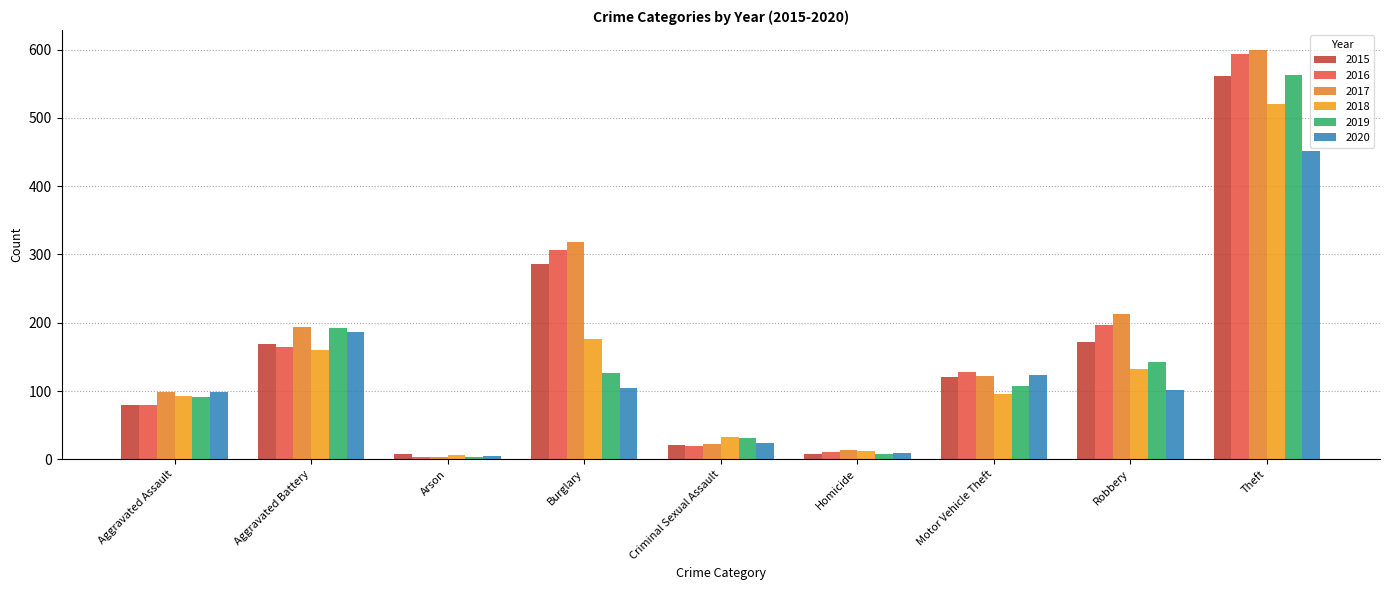

What is the spread (max minus min) of values at Criminal Sexual Assault?

13